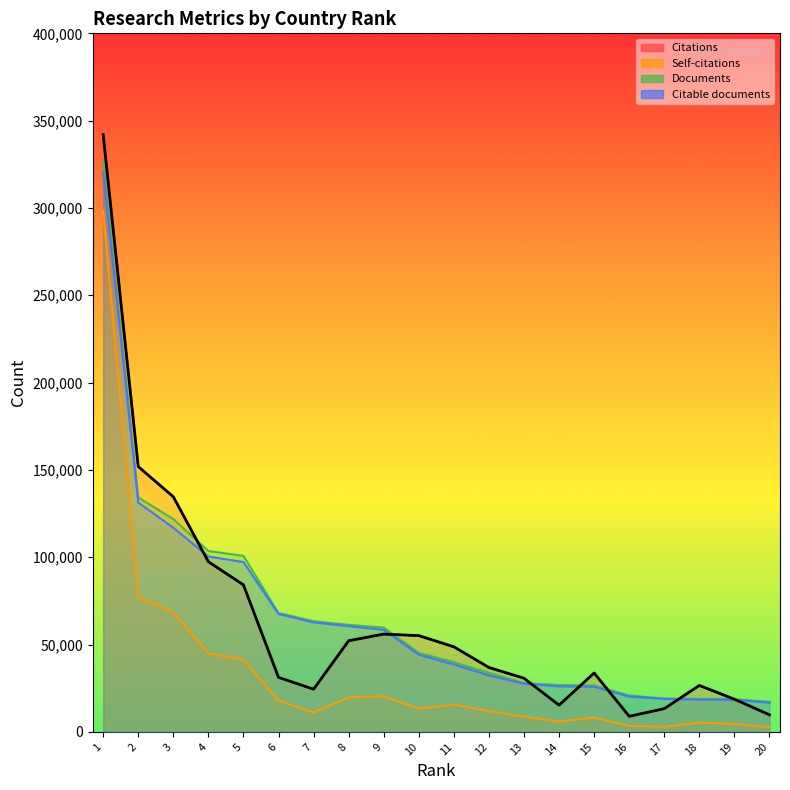

Reading right to left, list all the values displayed in this chart.

Citations: 20=9799.0	19=18716.0	18=26609.0	17=13298.0	16=8945.0	15=33723.0	14=15313.0	13=30727.0	12=36886.0	11=48722.0	10=55124.0	9=56013.0	8=52196.0	7=24446.0	6=31227.0	5=84190.0	4=97436.0	3=134633.0	2=151917.0	1=342009.0
Self-citations: 20=2688.0	19=4476.0	18=5344.5	17=2890.5	16=3498.0	15=8182.5	14=5931.0	13=8788.5	12=11895.0	11=15601.5	10=13320.0	9=20382.0	8=19797.0	7=11145.0	6=17943.0	5=41251.5	4=45069.0	3=68308.5	2=77229.0	1=298515.0
Documents: 20=17200.0	19=18700.0	18=18850.0	17=19100.0	16=20800.0	15=26600.0	14=26850.0	13=27900.0	12=33800.0	11=39900.0	10=45200.0	9=59750.0	8=61300.0	7=63400.0	6=68050.0	5=100800.0	4=103600.0	3=121850.0	2=134250.0	1=326350.0
Citable documents: 20=16700.0	19=18350.0	18=18500.0	17=18950.0	16=20250.0	15=25900.0	14=26050.0	13=27600.0	12=32400.0	11=38600.0	10=44200.0	9=58450.0	8=60550.0	7=62700.0	6=67500.0	5=97250.0	4=100450.0	3=116900.0	2=131350.0	1=320400.0